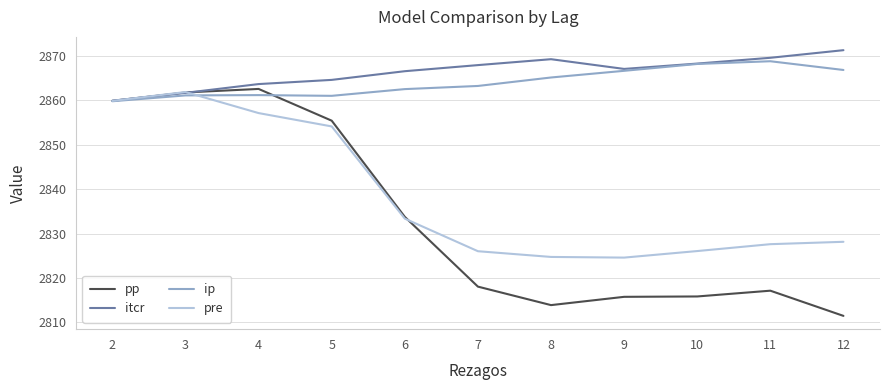

Where is itcr nearest to the value 2865?

5